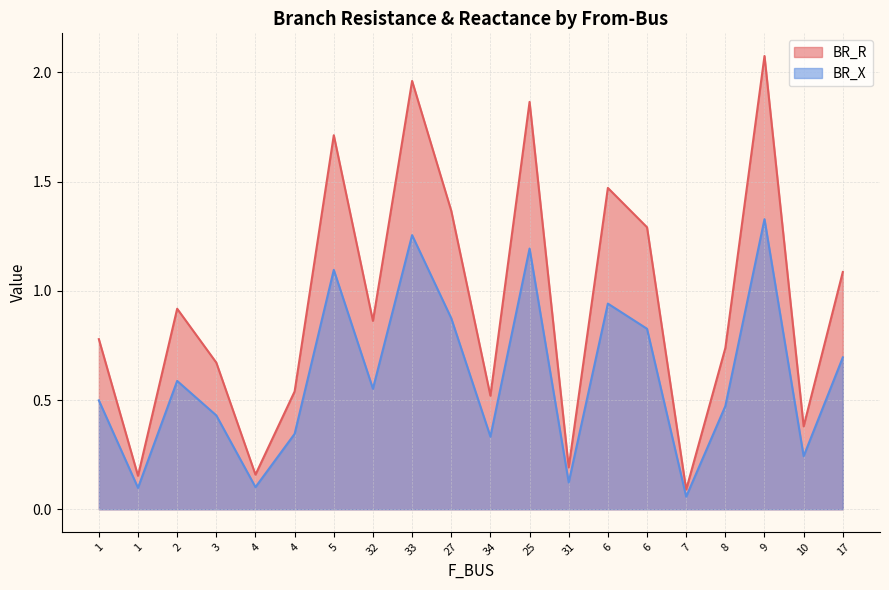

True or false: BR_X and BR_R intersect in this chart.

False